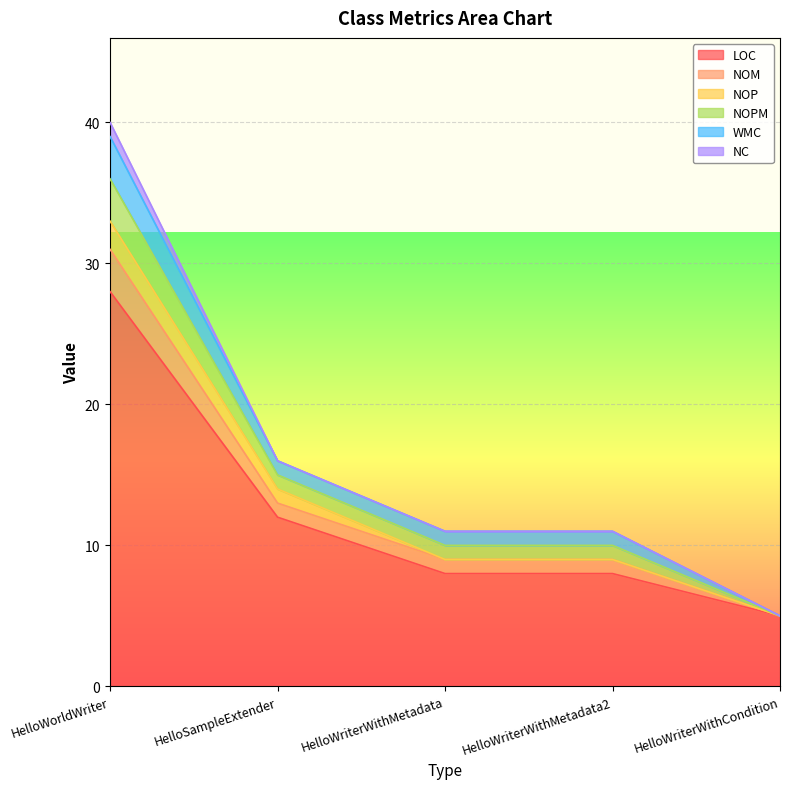

Which series has the largest range (max minus min)?

LOC